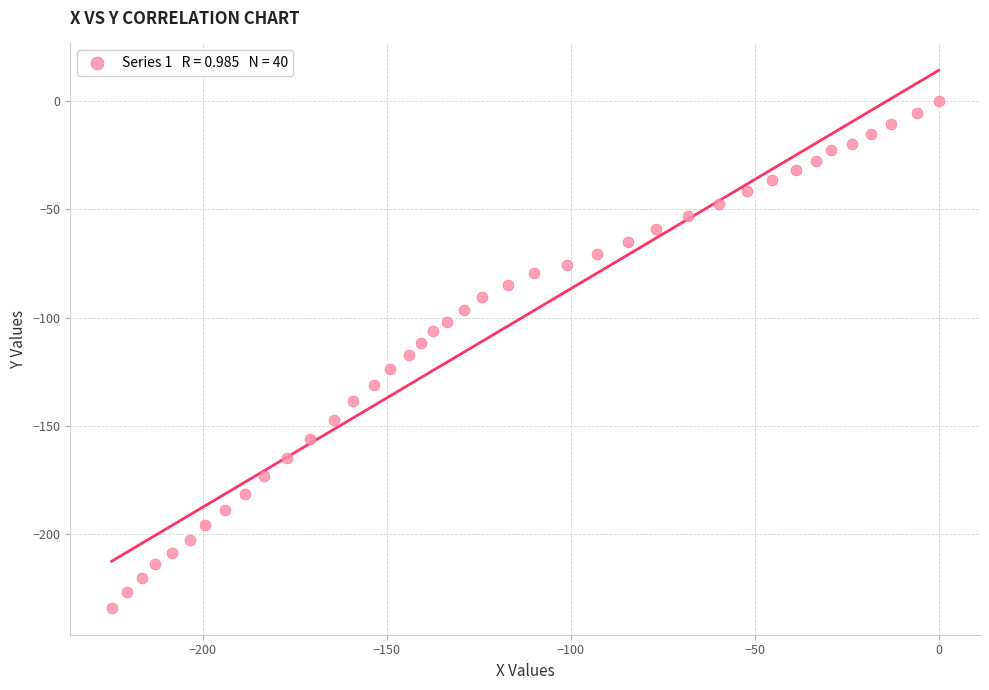

What is the range of Y values (max minus min)?

233.9